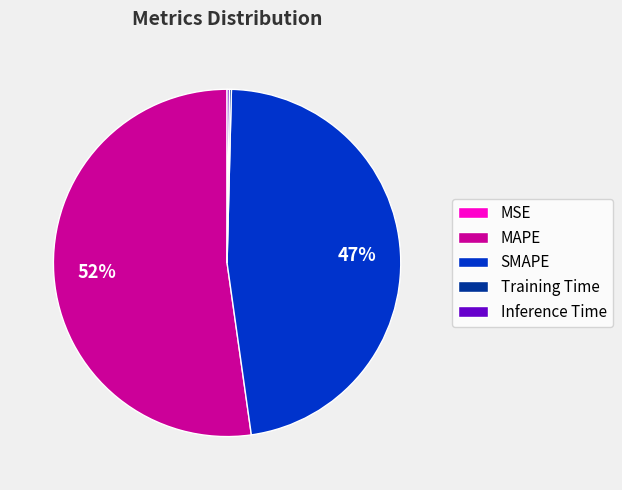

To the nearest percent, what portion does SMAPE represent?

47%